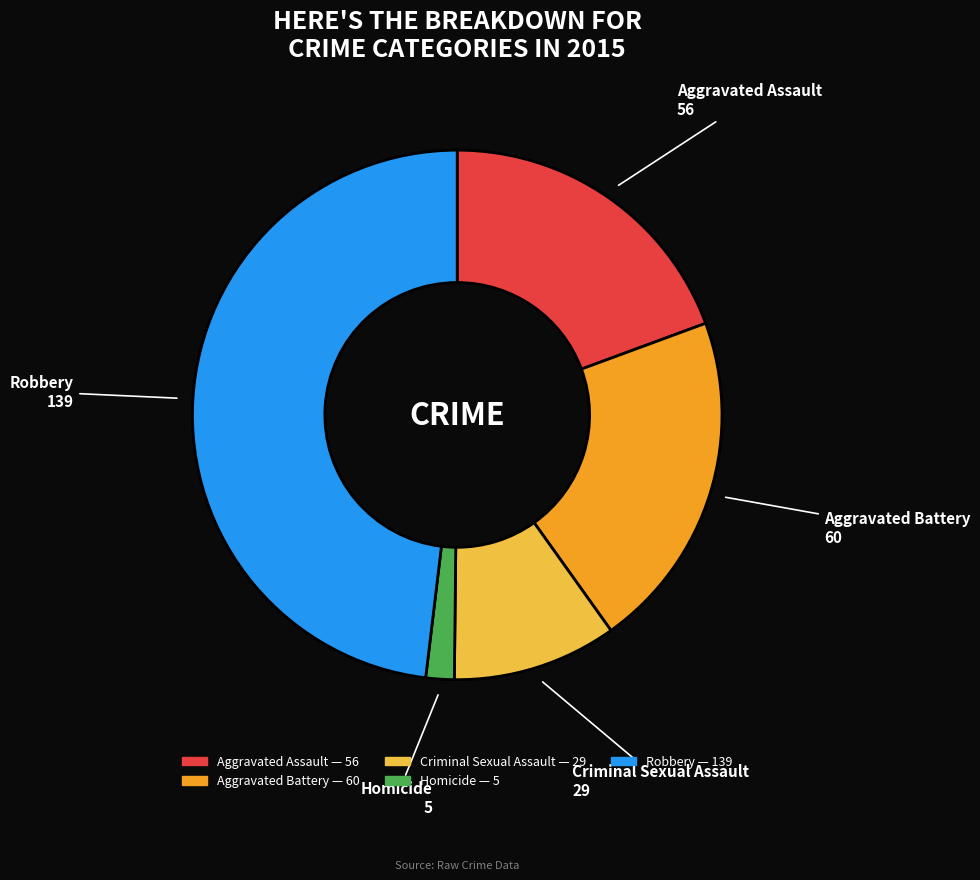

The Aggravated Assault slice represents 19% of the pie. True or false?

True